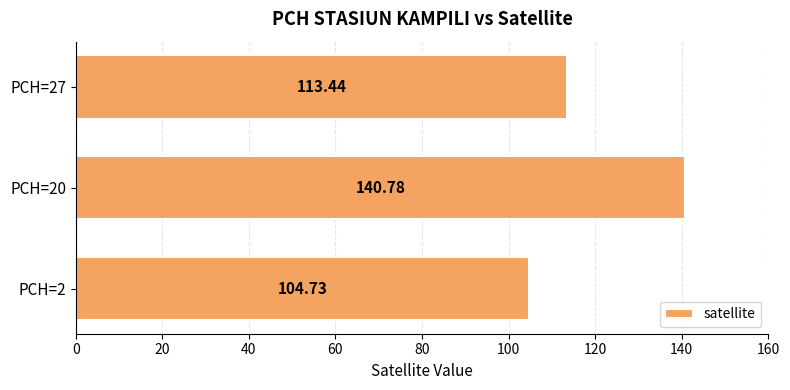

Does the chart contain any negative values?

No